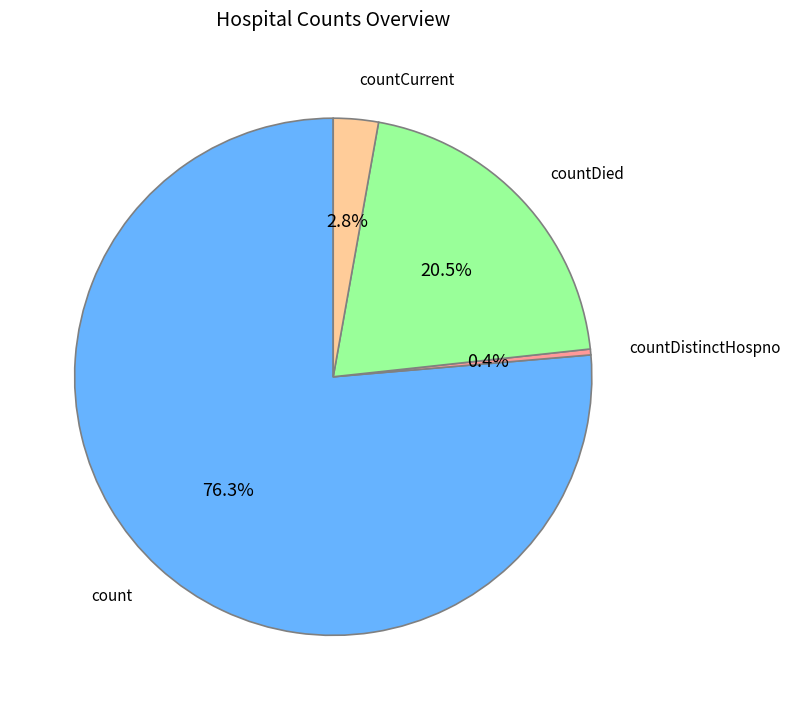

Is there any slice that represents more than half of the pie?

Yes